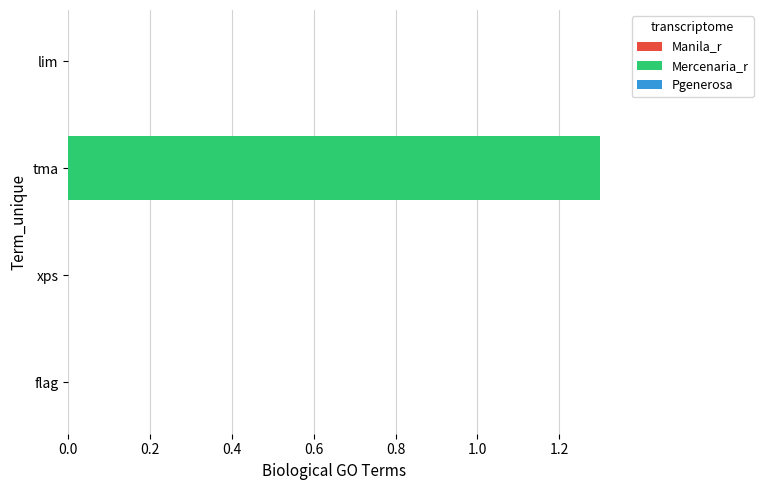

Which has a higher value, tma or xps?

tma